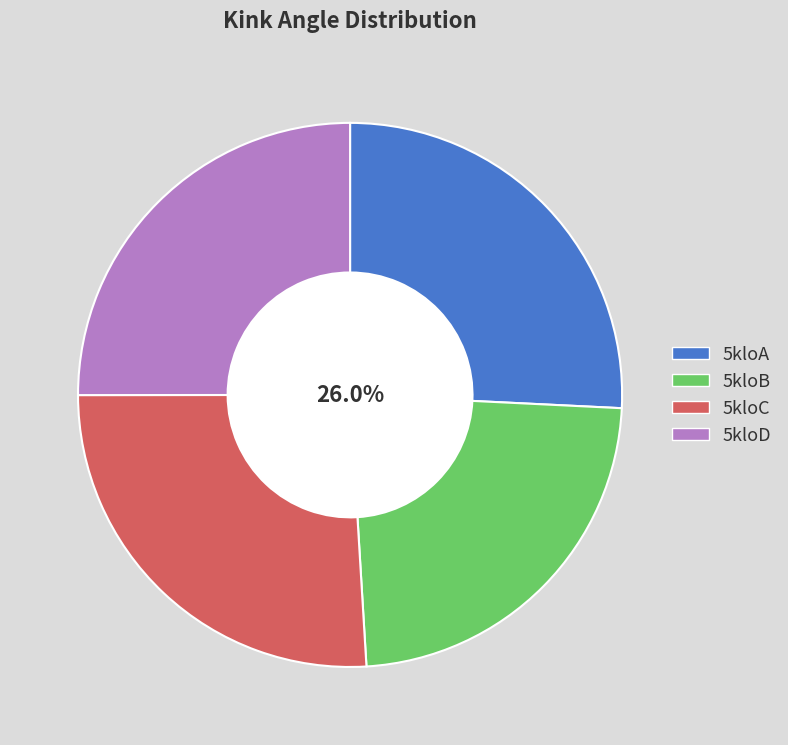

Which category has the biggest portion of the pie?

5kloC